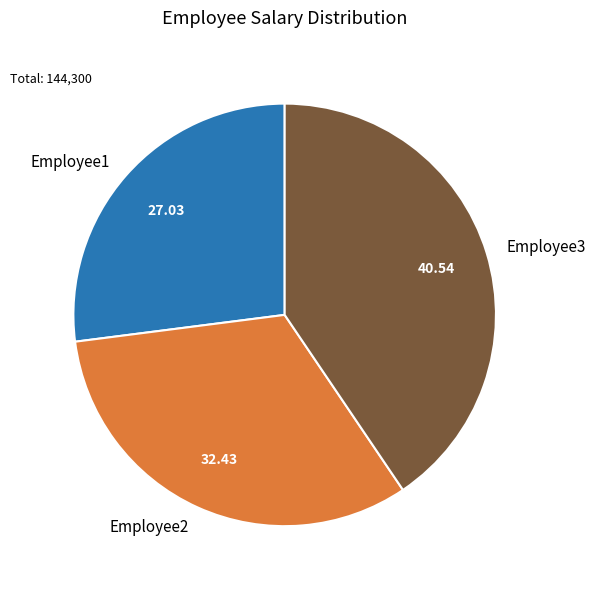

Which category has the smallest portion of the pie?

Employee1